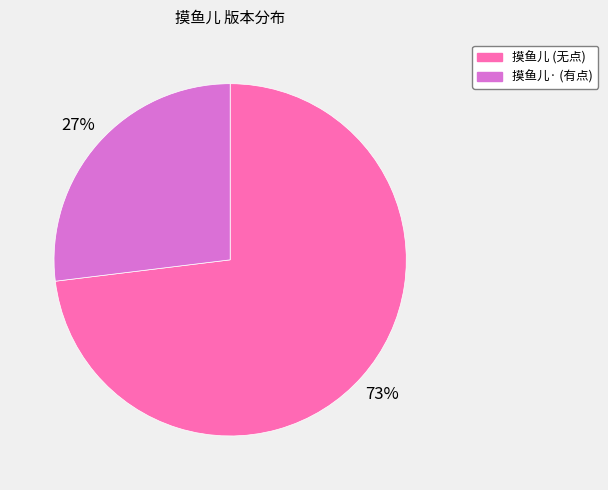

Rank the categories by value from lowest to highest.

摸鱼儿· (有点), 摸鱼儿 (无点)